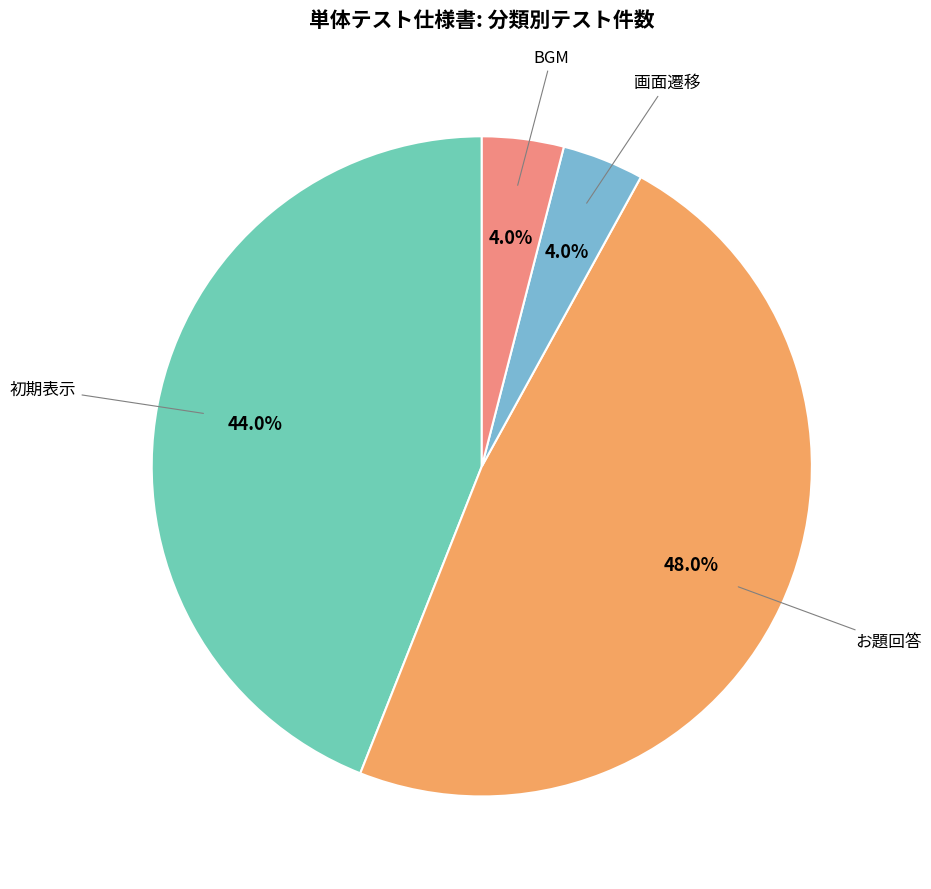

Count the number of slices in the pie.

4